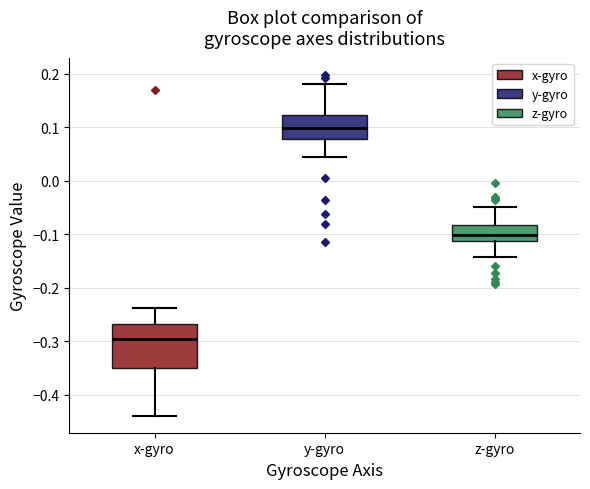

Which box is the tallest, from its lower edge to its upper edge?

x-gyro